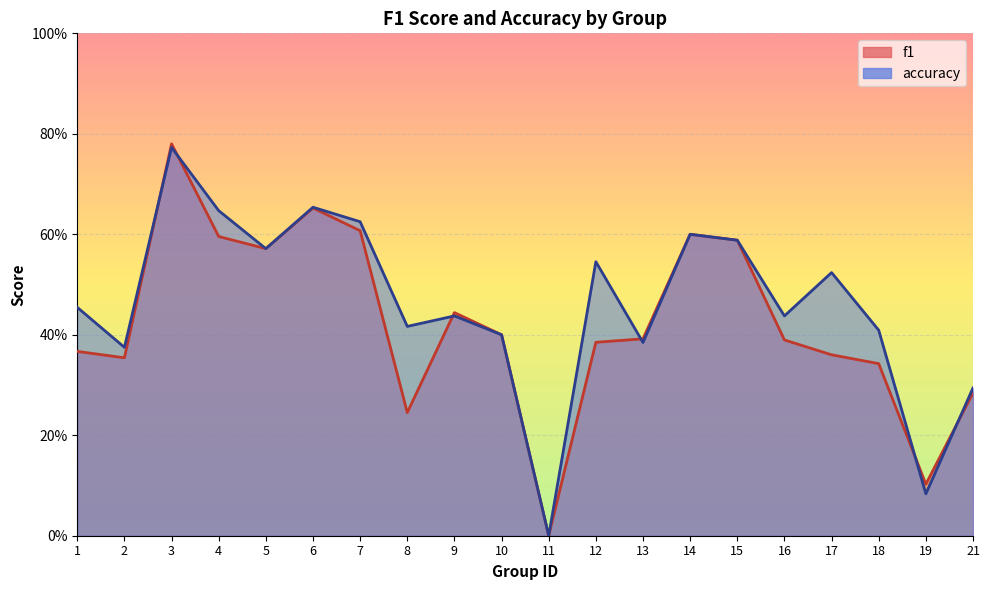

The f1 series shows 0.1 at 8. True or false?

False